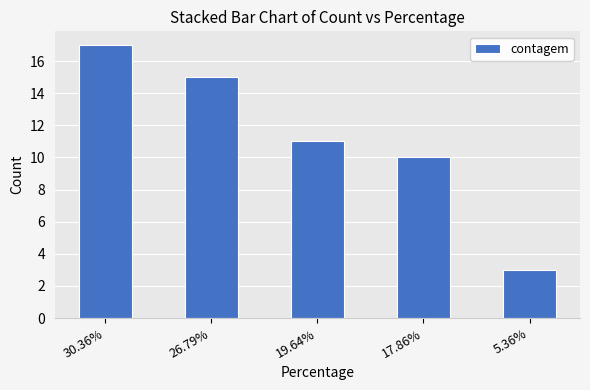

Reading left to right, transcribe all the data shown in this chart.

17	15	11	10	3